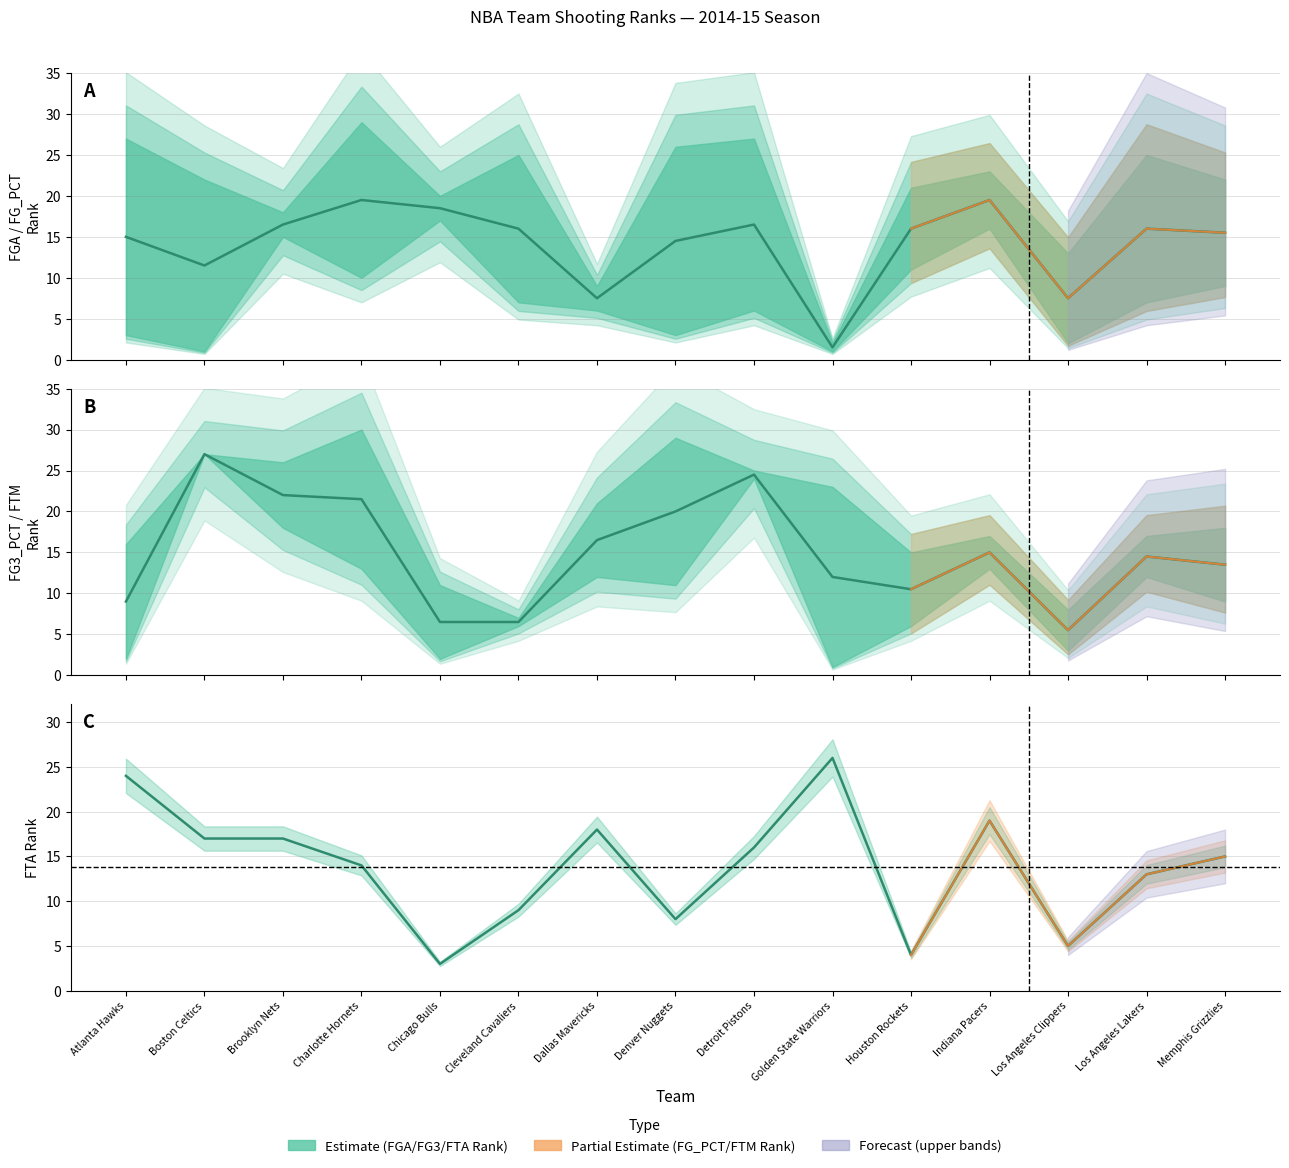

What position from the right is Atlanta Hawks?

15